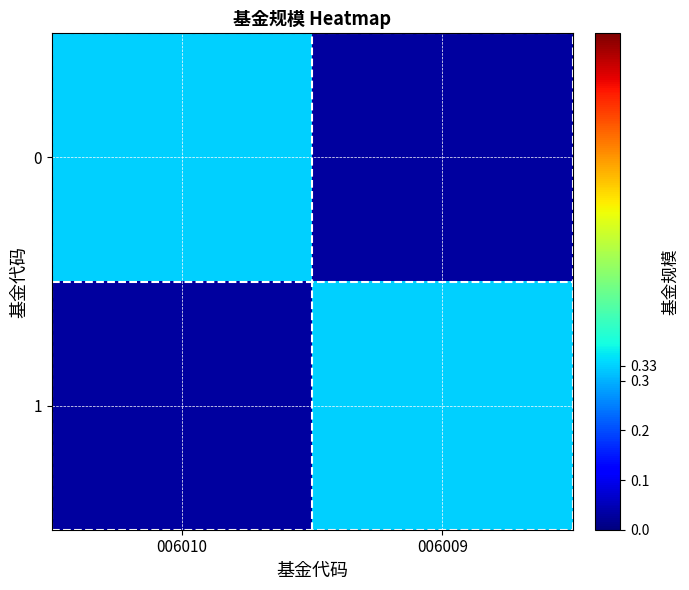

At how many categories does at least one series exceed 0?

2